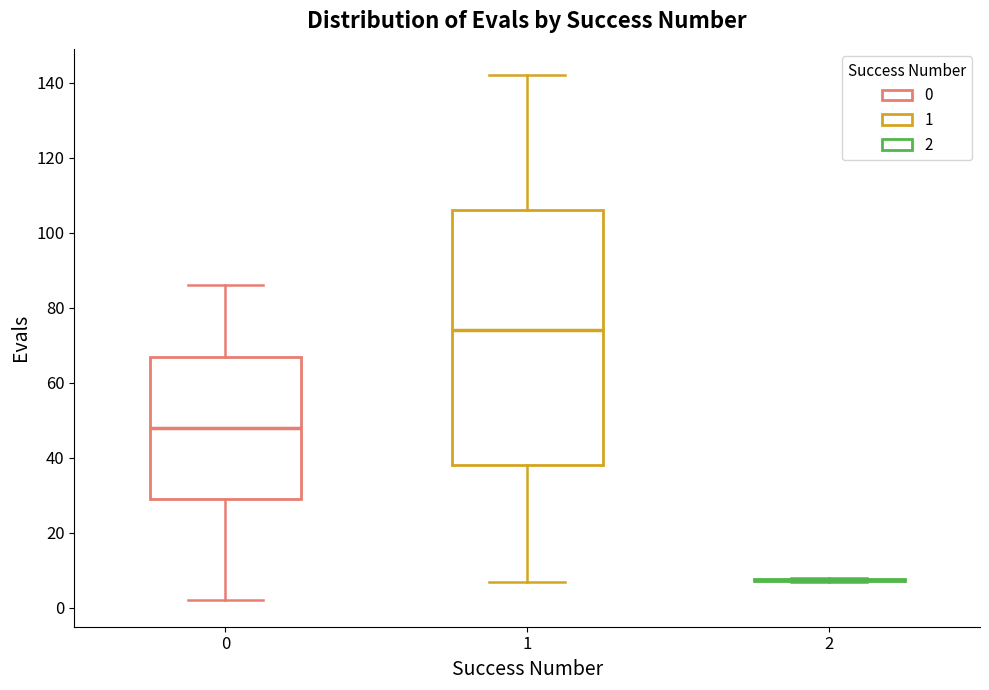

Which box is the tallest, from its lower edge to its upper edge?

1